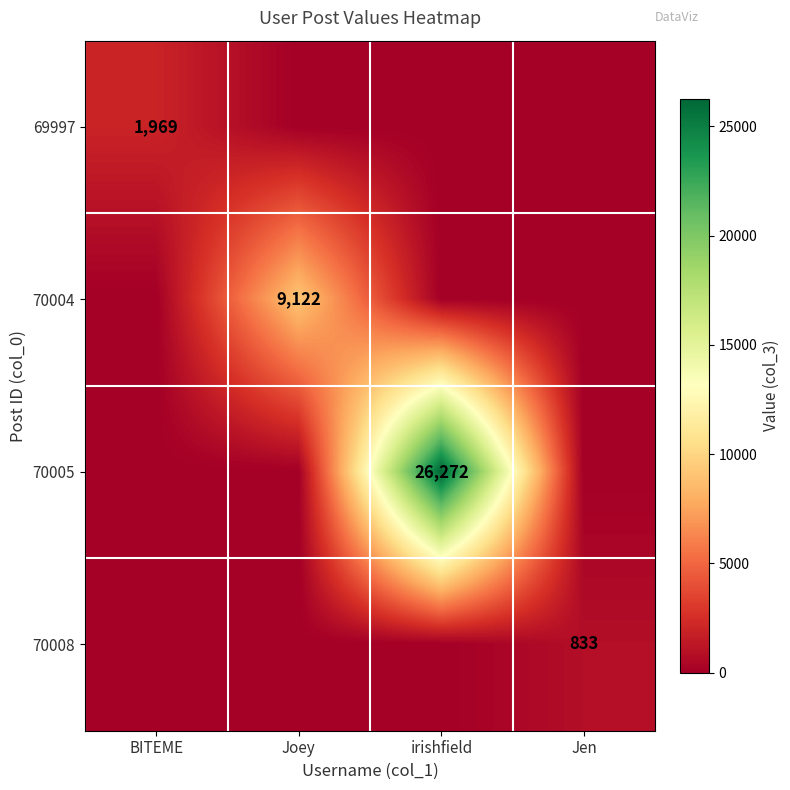

Is it true that 70008 equals 833 at Jen?

True